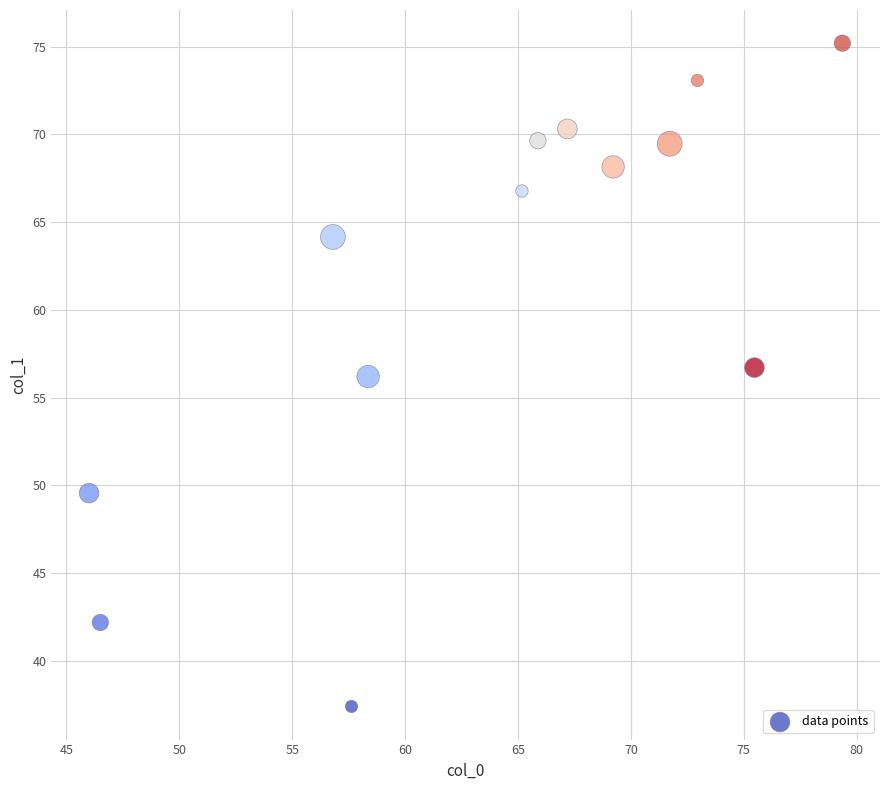

What is the range of X values (max minus min)?

33.4